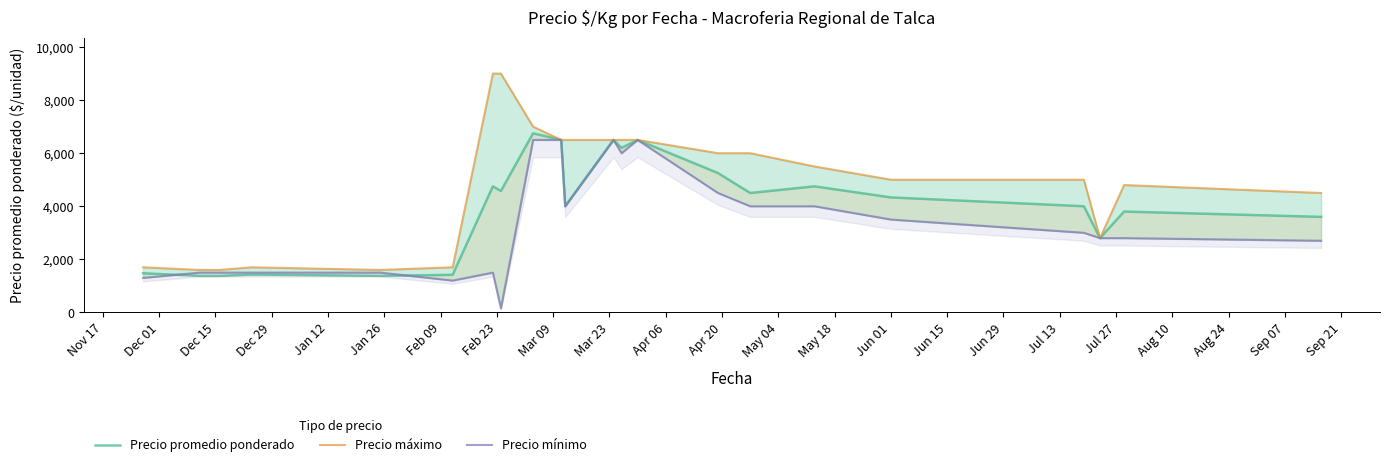

How many data points in Precio promedio ponderado are above 4333?

10